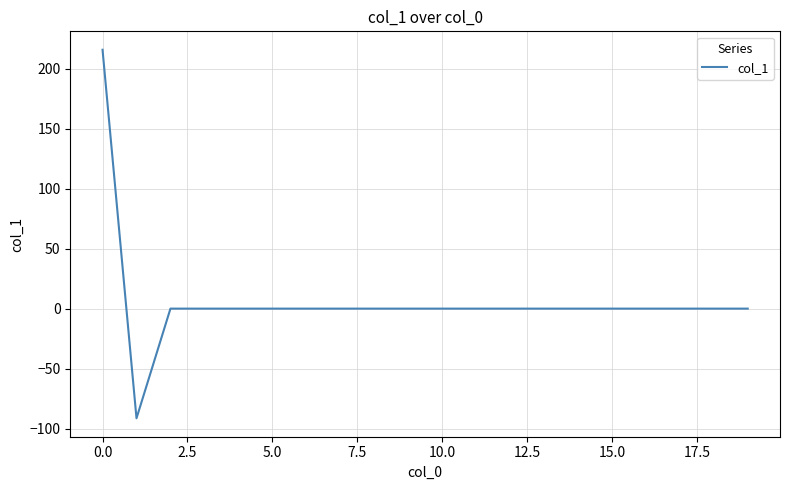

What is the maximum value shown in the chart?

215.8